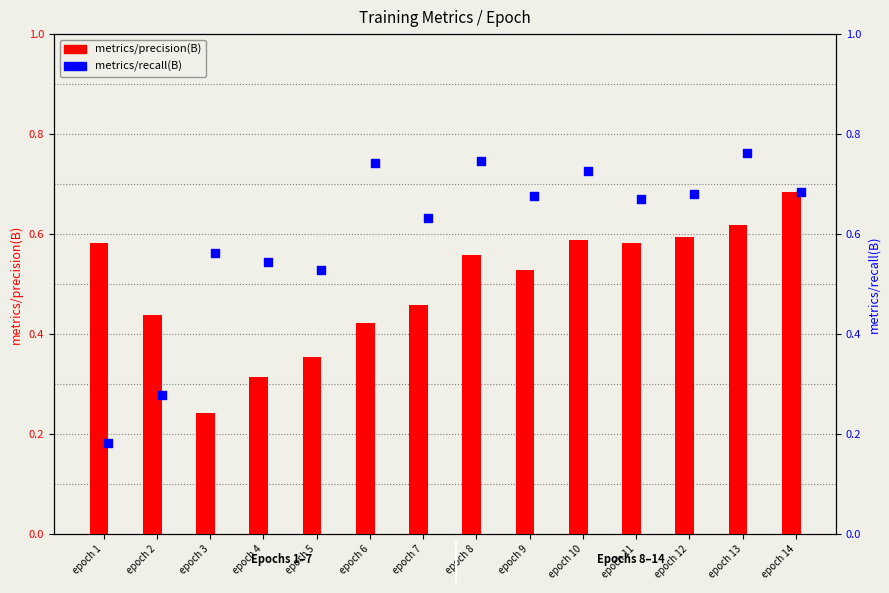

What are all the series names shown in the legend?

metrics/precision(B), metrics/recall(B)